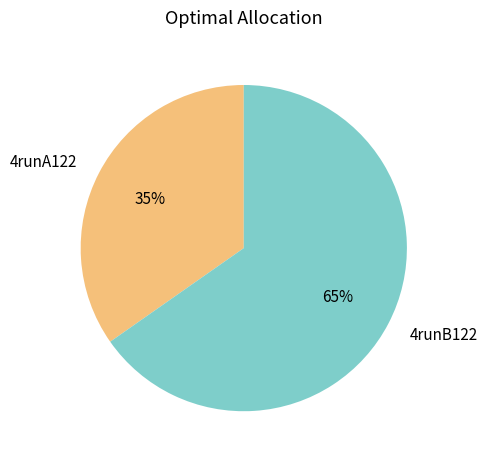

How many segments does this pie chart have?

2